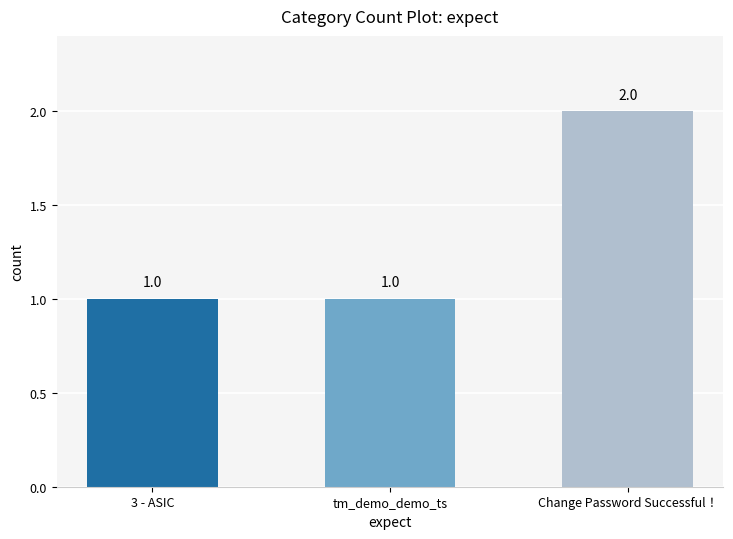

What is the minimum value shown in the chart?

1